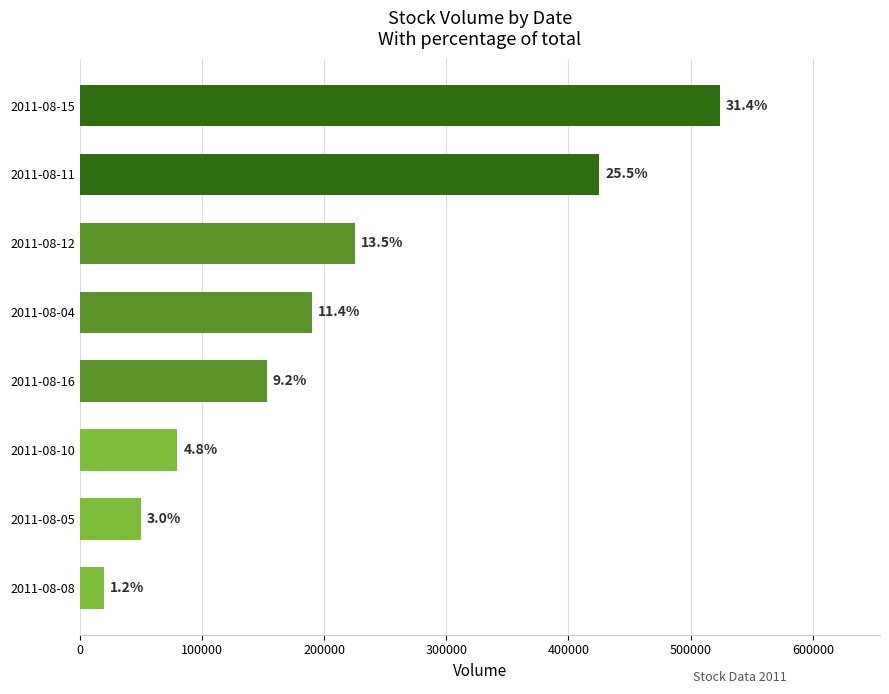

Are the bars horizontal?

Yes